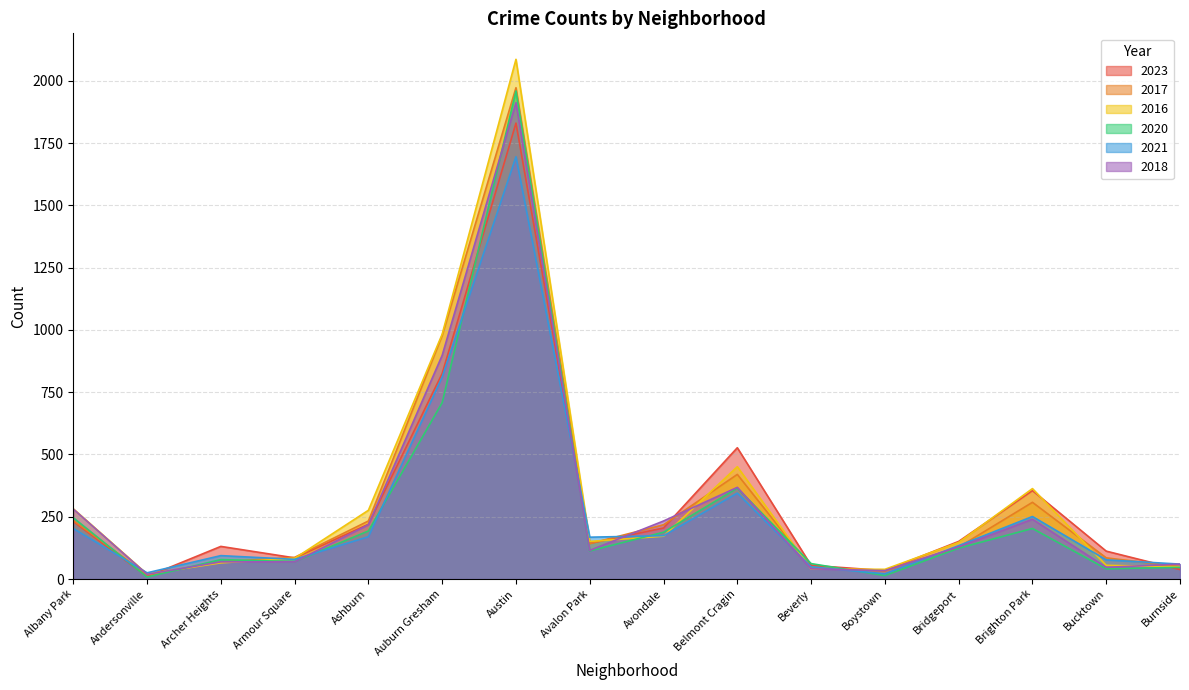

What is the value of the 2016 point at the 3rd from the left?

65